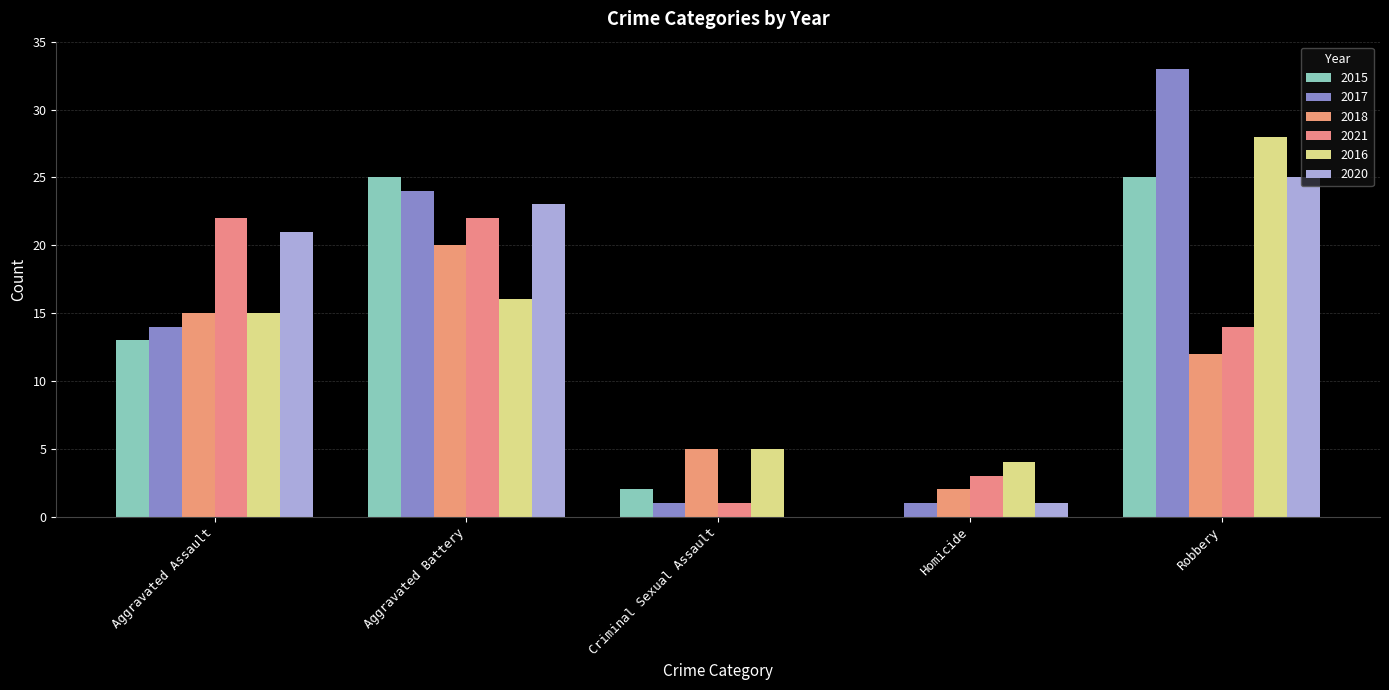

What is the difference between the 2020 values at Robbery and Aggravated Assault?

4